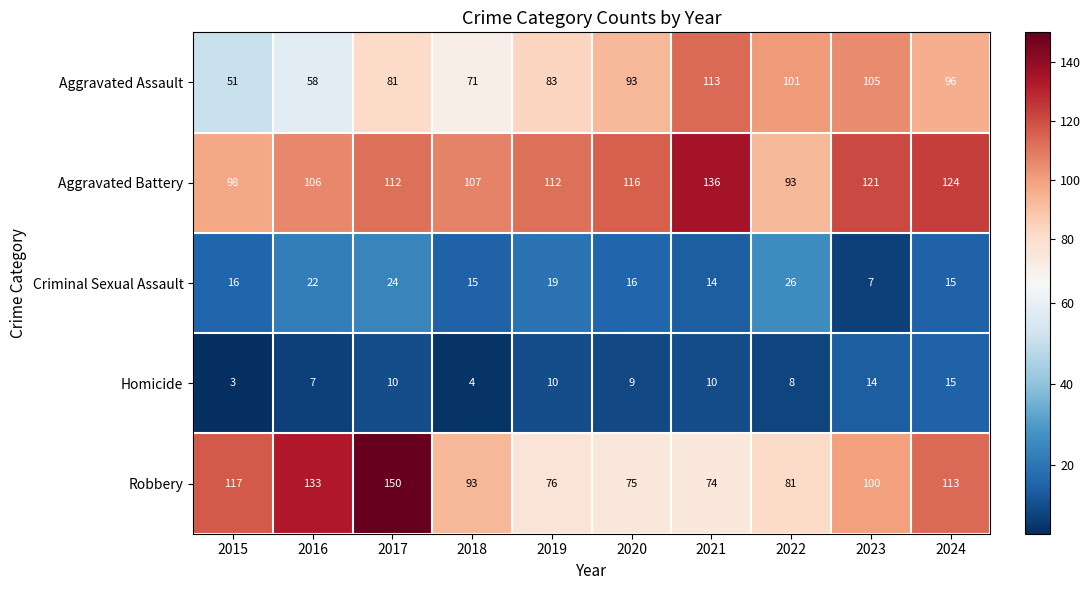

Is the value of Aggravated Assault at 2016 greater than the value of Homicide at 2022?

Yes